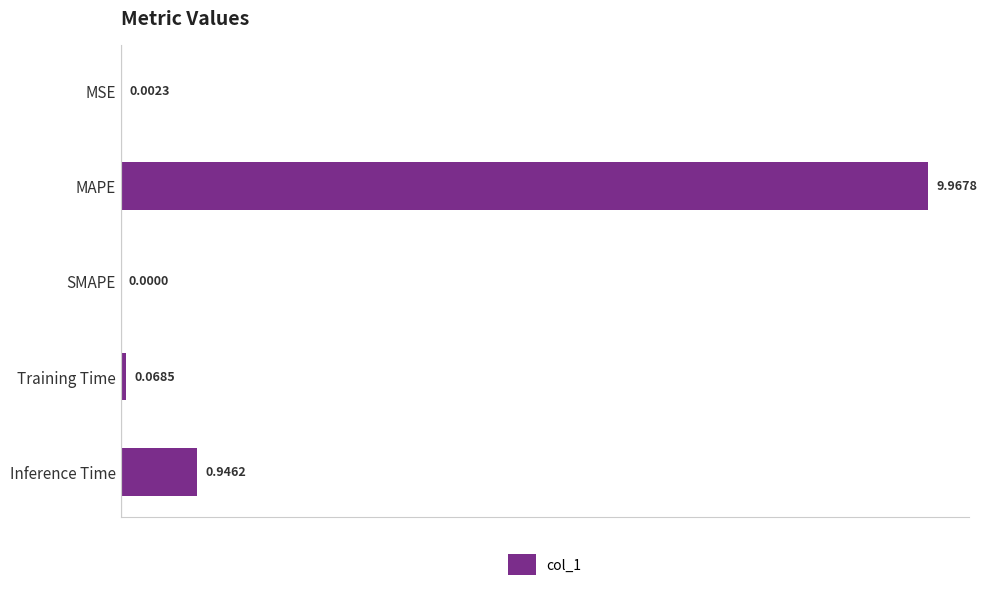

What is the greatest value displayed?

10.0